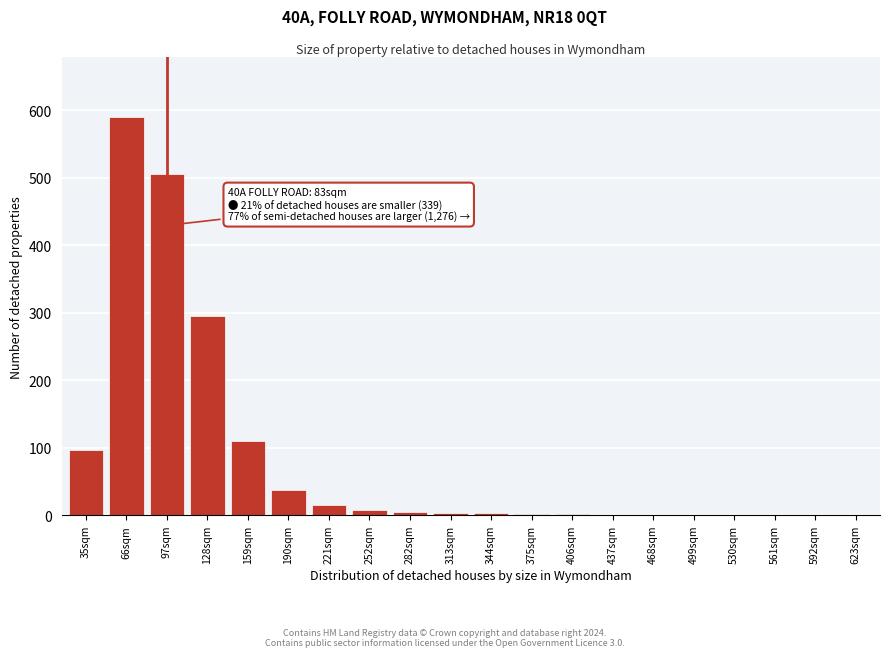

True or false: the data shows 505 at 97sqm.

True